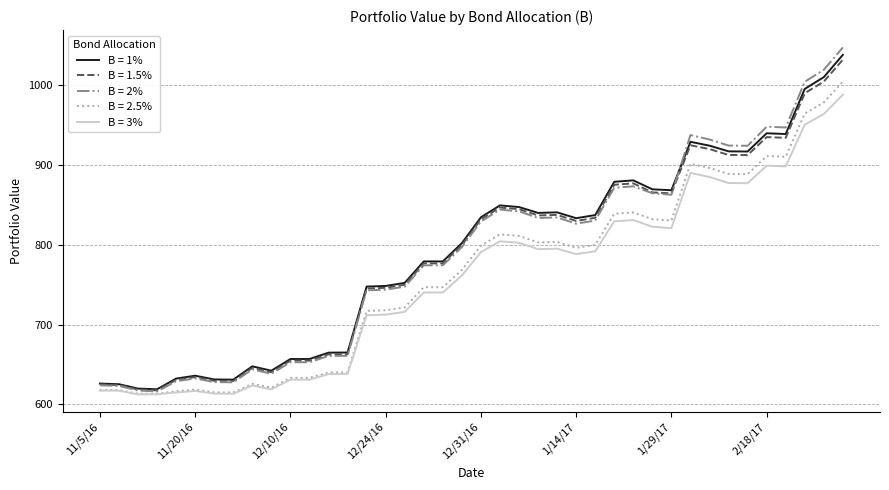

How many values in the B = 1% series are below 833?

20